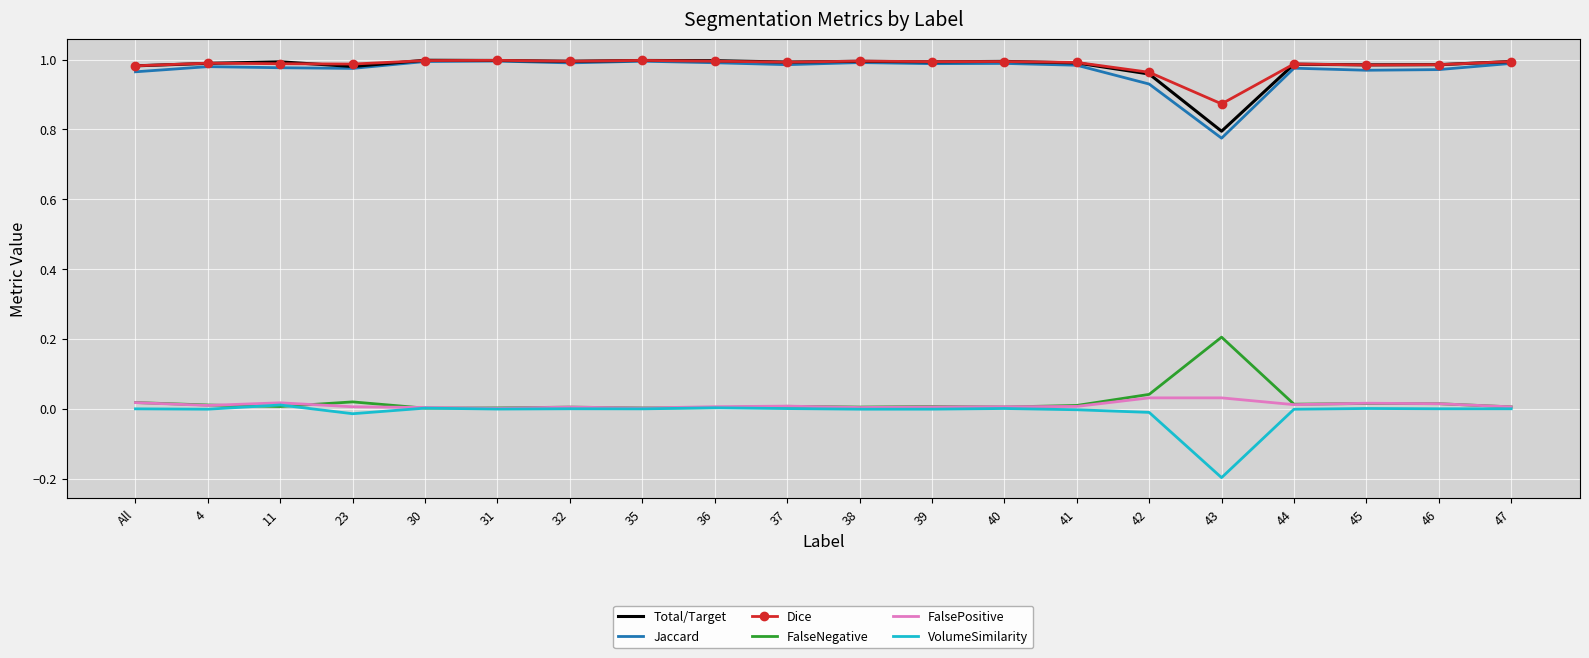

What is the difference between the maximum and minimum values in the VolumeSimilarity series?

0.2